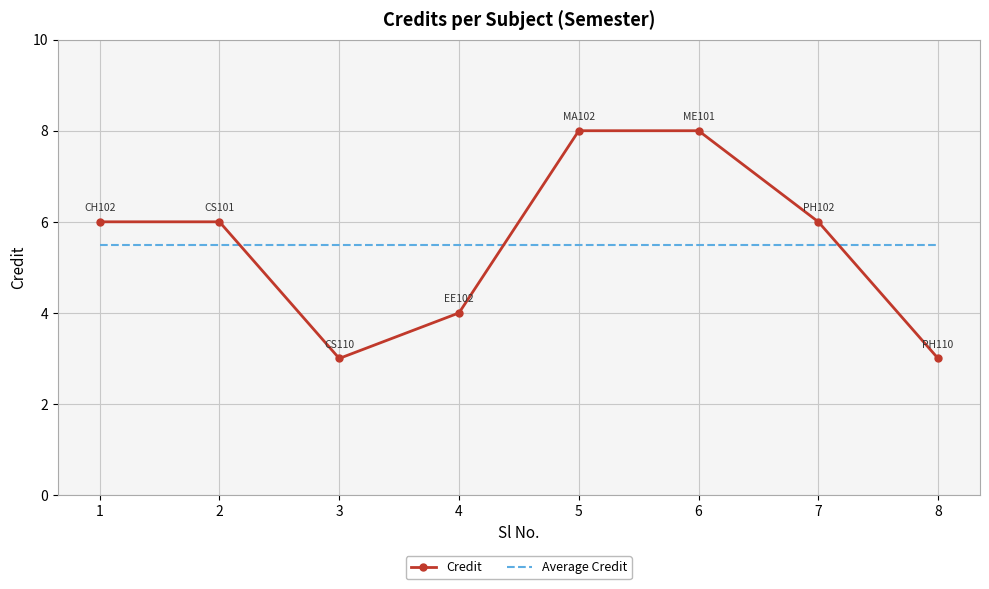

What are all the series names shown in the legend?

Credit, Average Credit